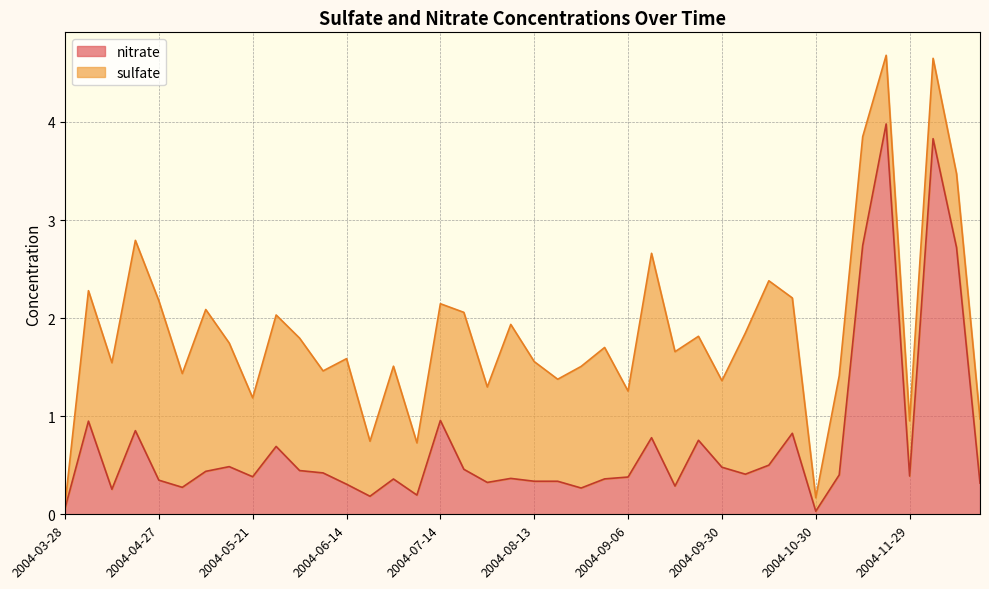

Rank the categories by value from lowest to highest.

2004-10-30, 2004-03-28, 2004-06-20, 2004-07-02, 2004-04-15, 2004-08-25, 2004-05-03, 2004-09-18, 2004-06-14, 2004-12-17, 2004-07-26, 2004-08-13, 2004-08-19, 2004-04-27, 2004-06-26, 2004-08-31, 2004-08-01, 2004-09-06, 2004-05-21, 2004-11-29, 2004-11-05, 2004-10-06, 2004-06-08, 2004-05-09, 2004-06-02, 2004-07-20, 2004-09-30, 2004-05-15, 2004-10-12, 2004-05-27, 2004-09-24, 2004-09-12, 2004-10-18, 2004-04-21, 2004-04-09, 2004-07-14, 2004-12-11, 2004-11-11, 2004-12-05, 2004-11-17